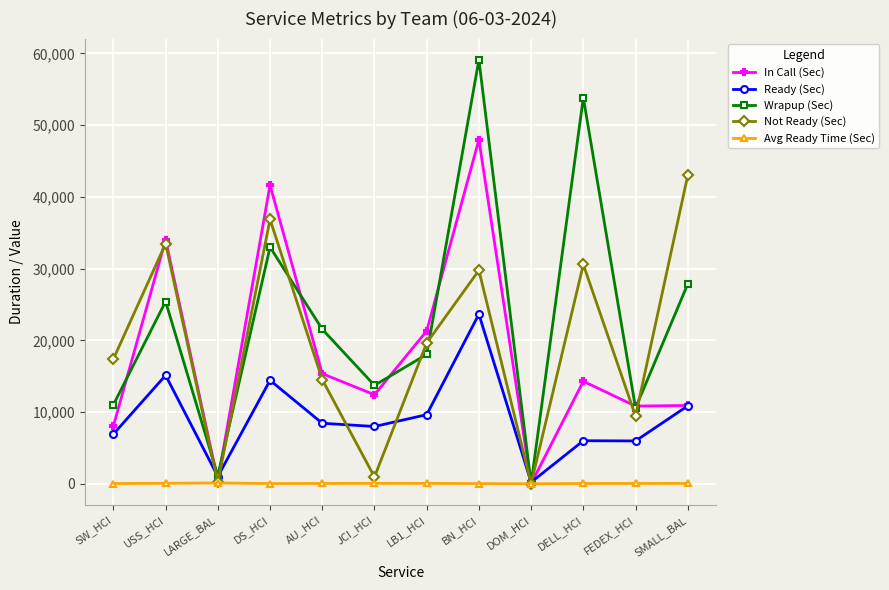

The value of Not Ready (Sec) at SMALL_BAL is 42985.2. True or false?

True